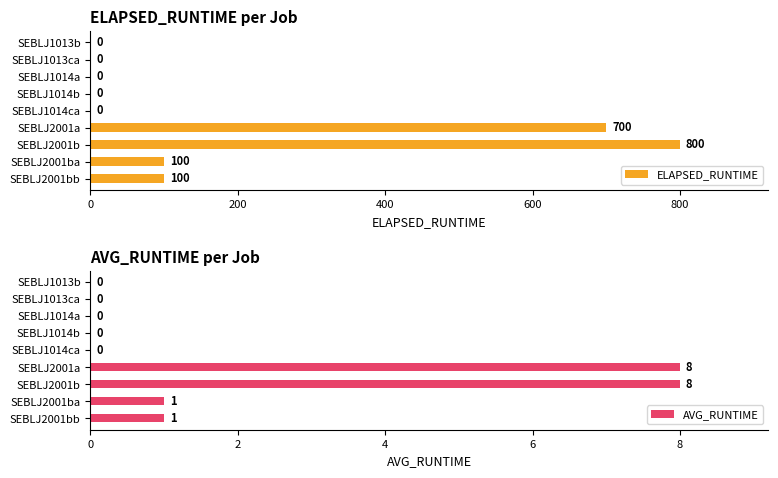

What are all the series names shown in the legend?

ELAPSED_RUNTIME, AVG_RUNTIME